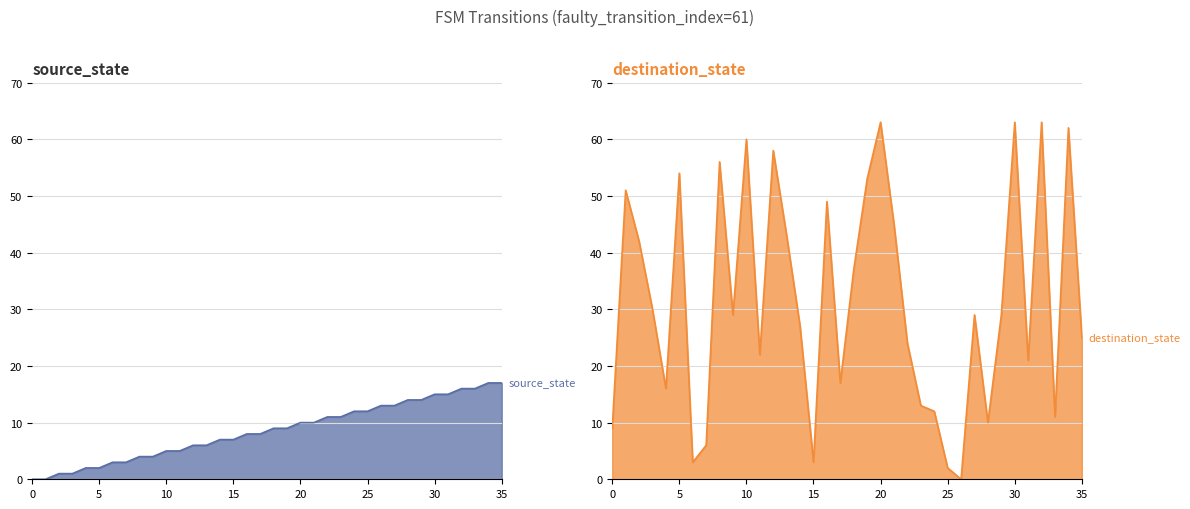

What is the highest value of the source_state series?

17